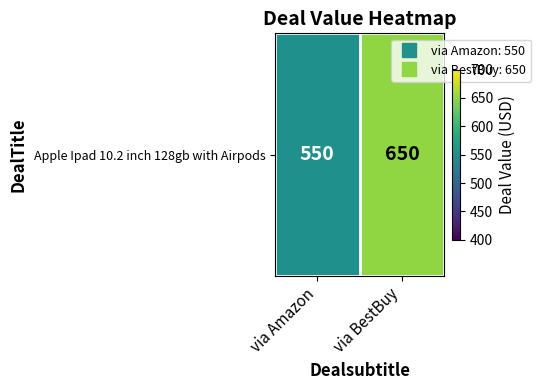

Count the values in the range 550 to 650.

2